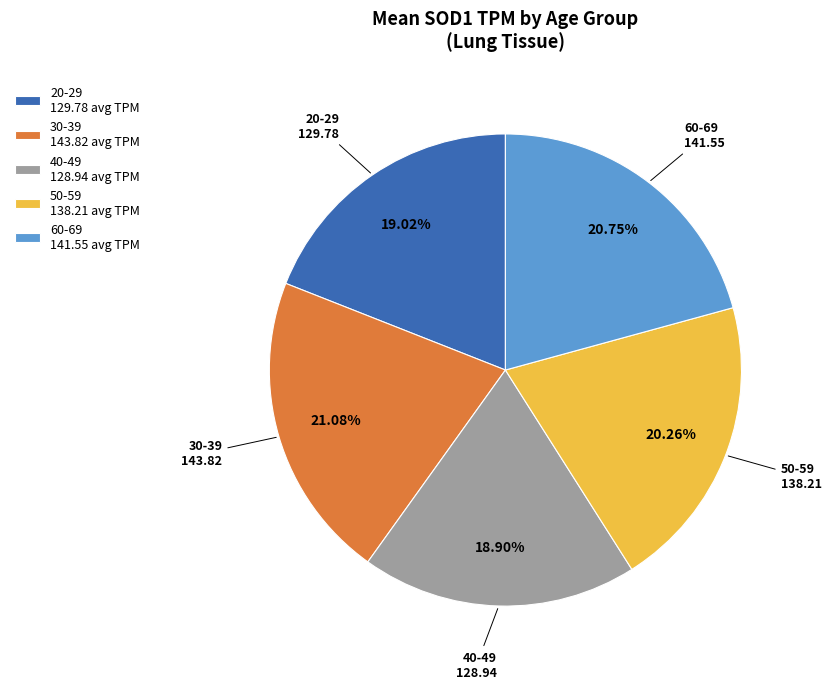

To the nearest percent, what portion does 30-39 represent?

21%